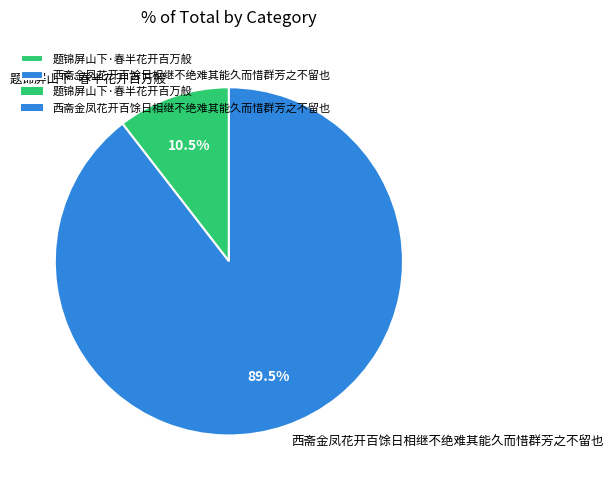

What is the smallest slice in the pie chart?

题锦屏山下·春半花开百万般